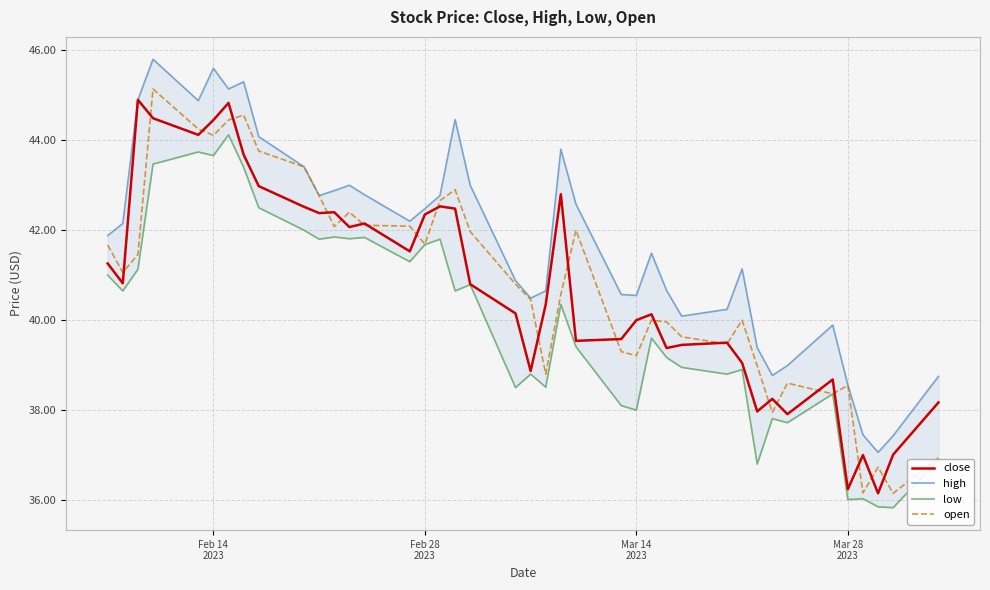

True or false: close has a value of 22.7 at Feb 28 2023.

False